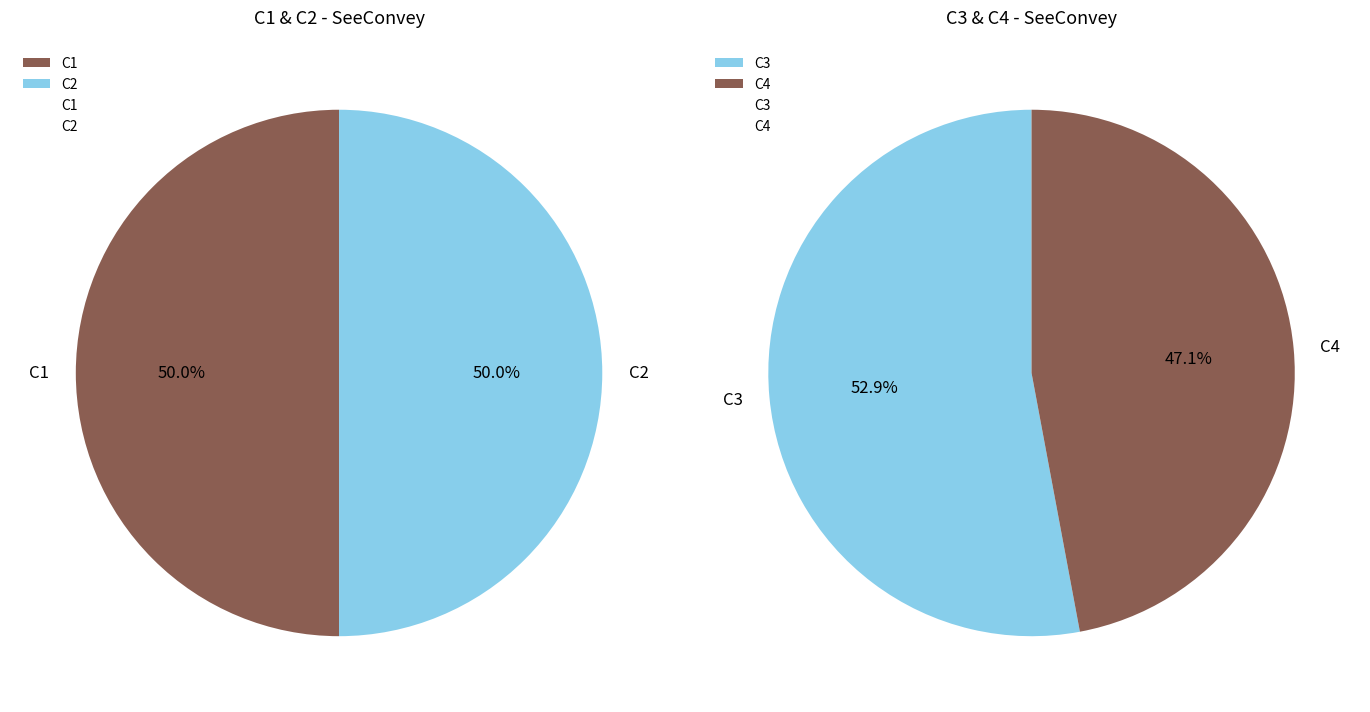

Count the number of slices in the pie.

4